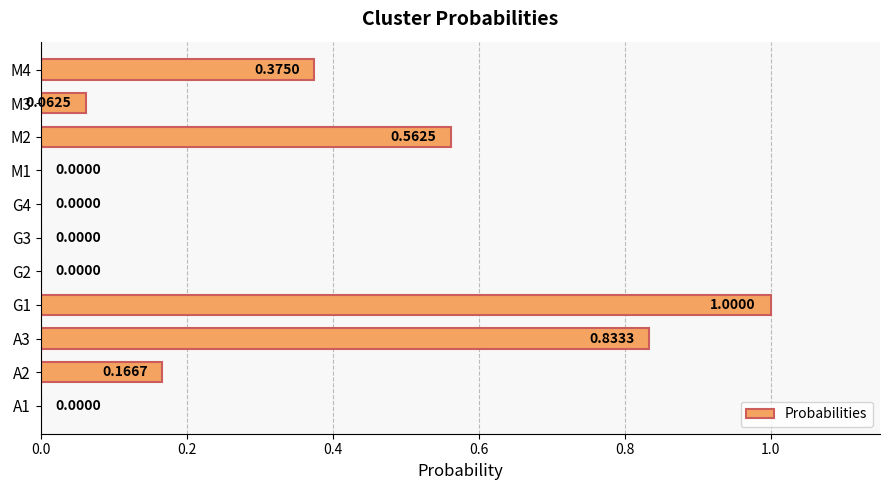

What is the sum of all values?

3.0